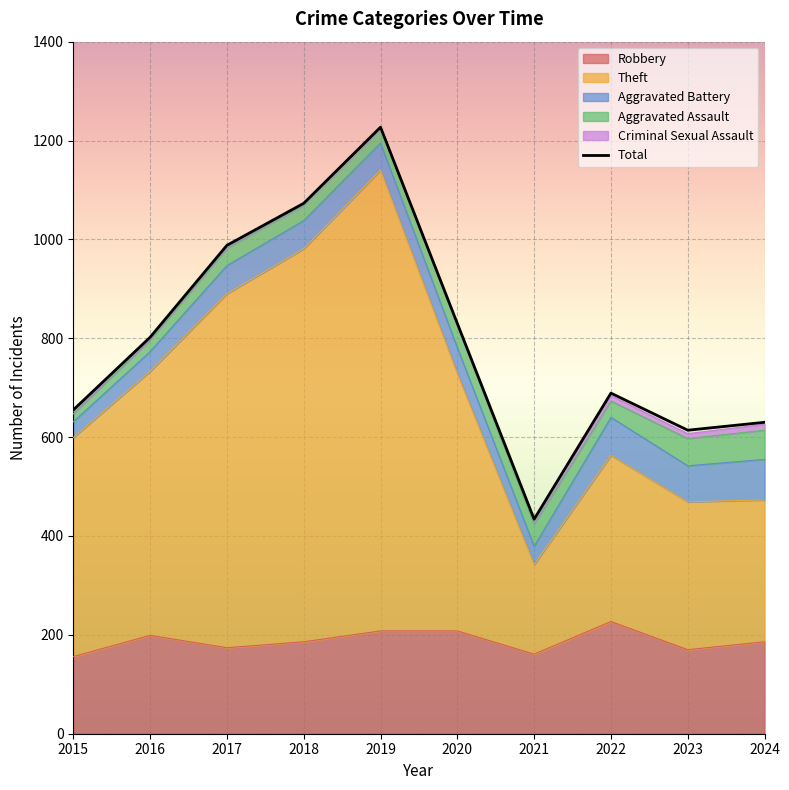

List the labels in order of value, smallest first.

2021, 2023, 2024, 2015, 2022, 2016, 2020, 2017, 2018, 2019